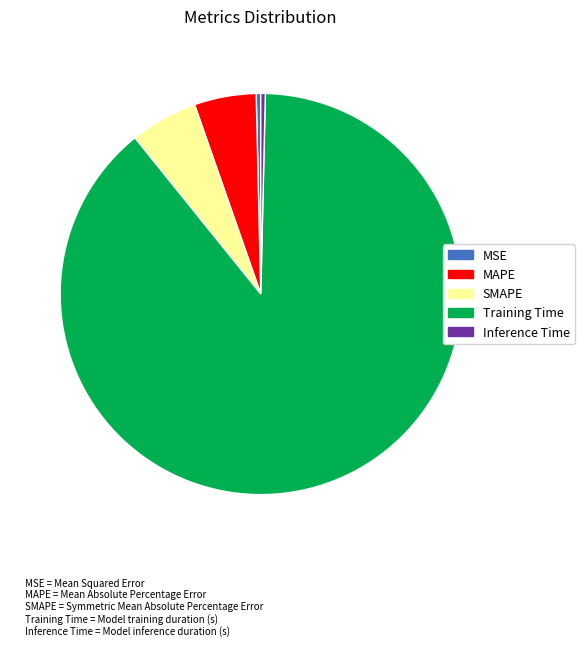

How many slices are in this pie chart?

5